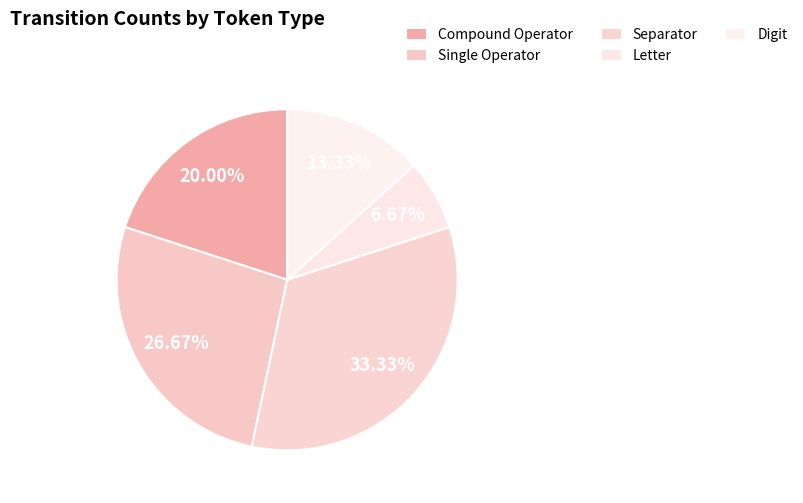

To the nearest percent, what is the difference between the Compound Operator and Separator slice percentages?

13%